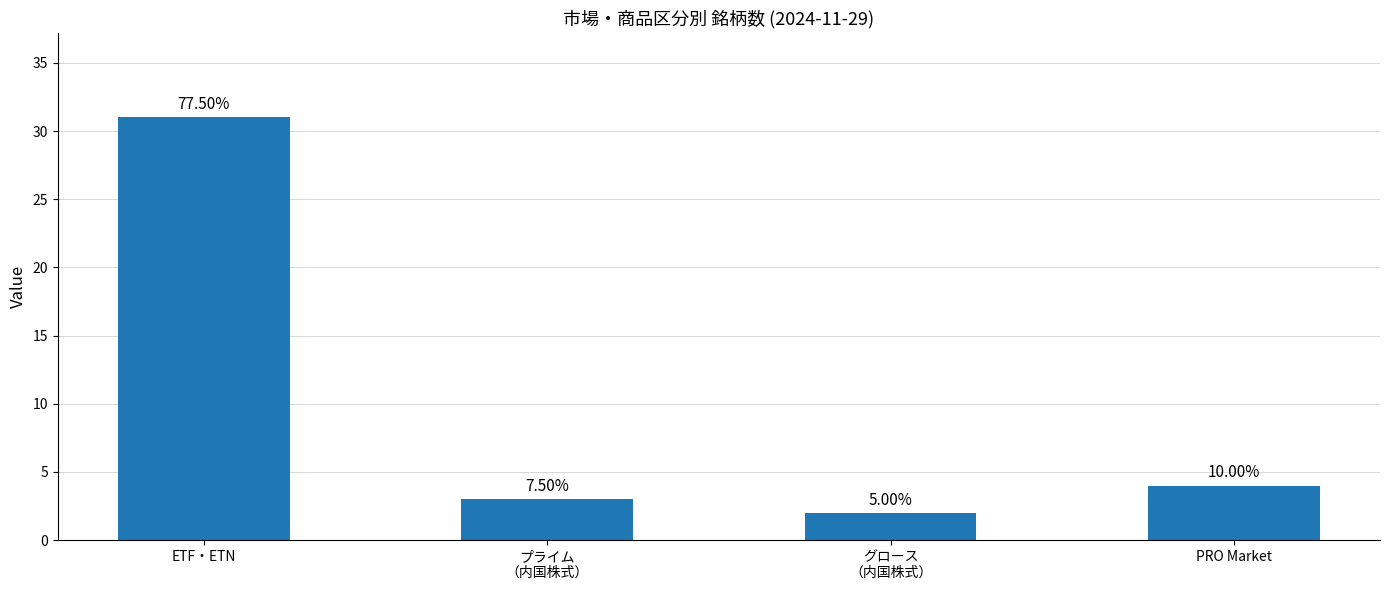

Are the bars horizontal?

No